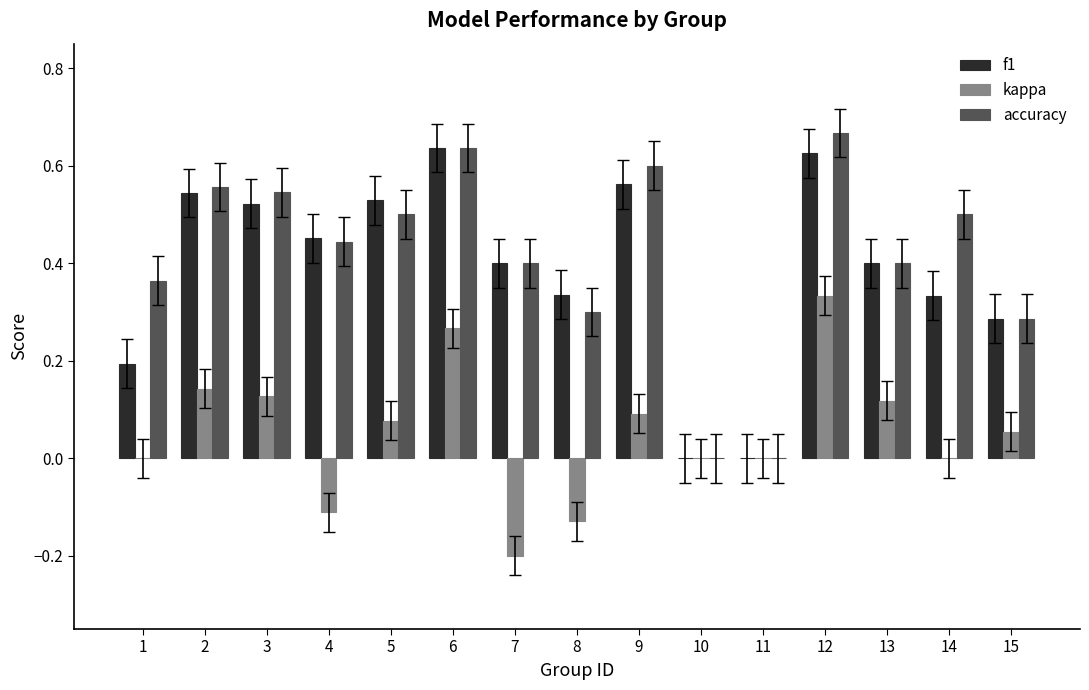

Are the bars grouped side by side (vs. stacked)?

Yes